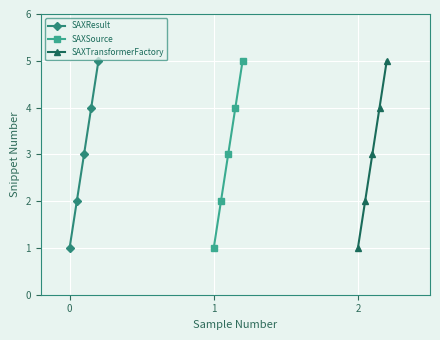

What is the highest value of the SAXResult series?

5